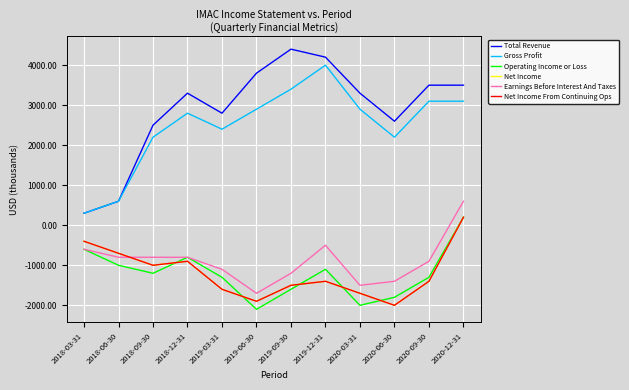

How many interior local valleys does the Earnings Before Interest And Taxes series have?

2